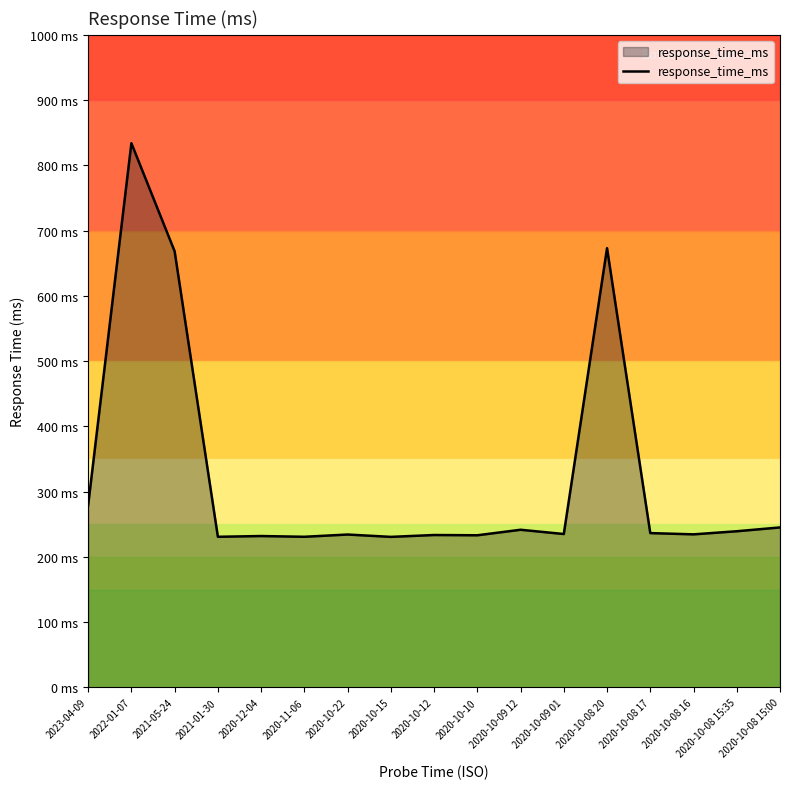

Where is the data nearest to the value 532?

2021-05-24